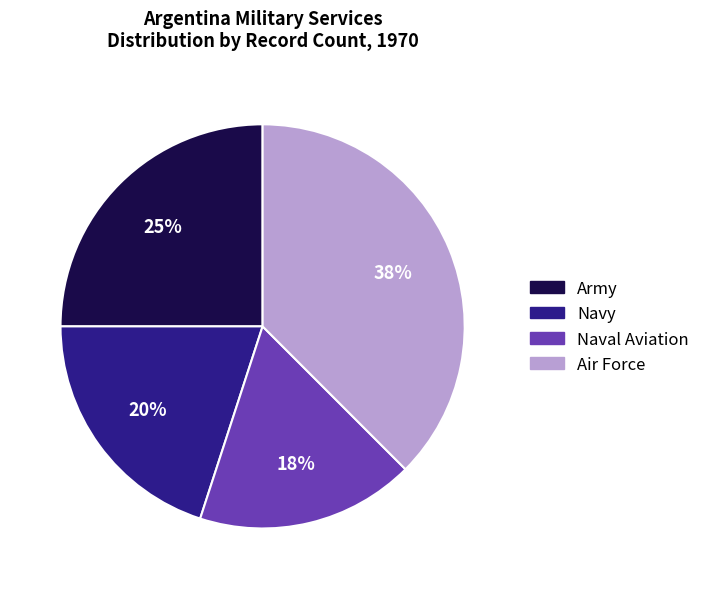

To the nearest percent, what is the difference between the largest and smallest slice percentages?

20%